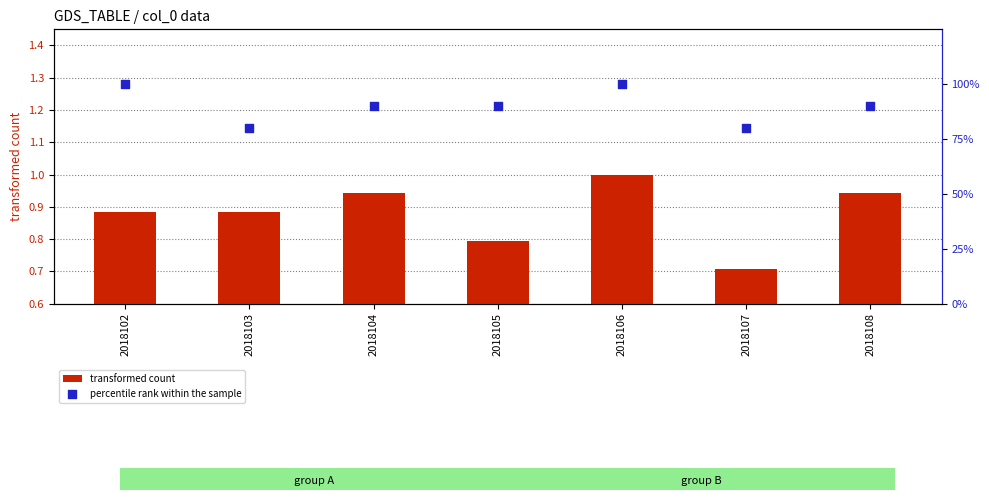

Which series reaches the minimum Y coordinate?

transformed count